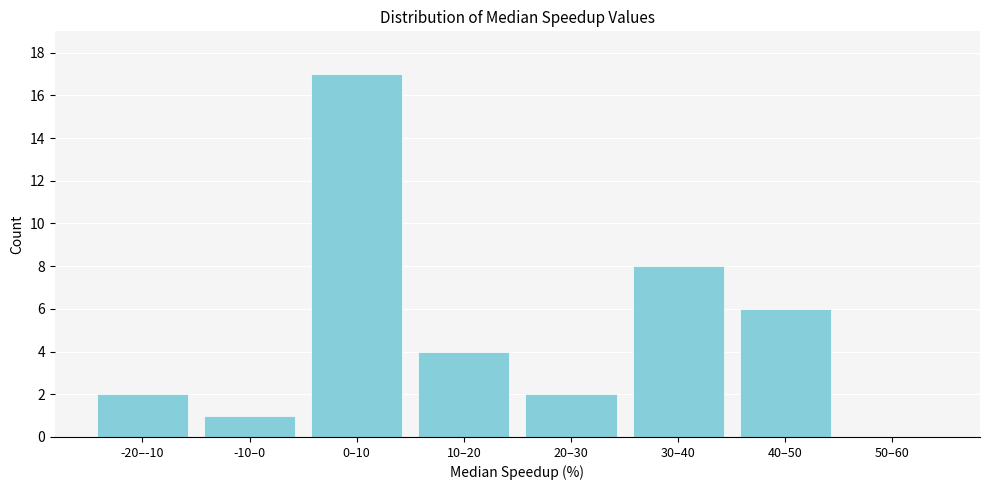

Reading left to right, list all the values displayed in this chart.

-20–-10=2	-10–0=1	0–10=17	10–20=4	20–30=2	30–40=8	40–50=6	50–60=0